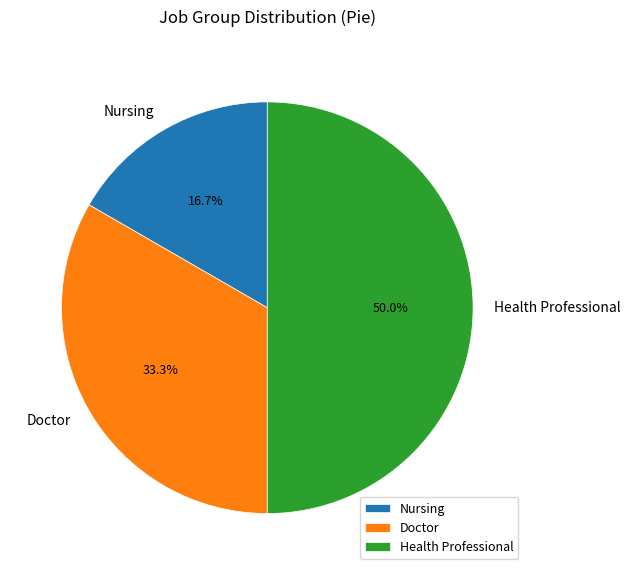

Does Doctor represent more than half of the total?

No